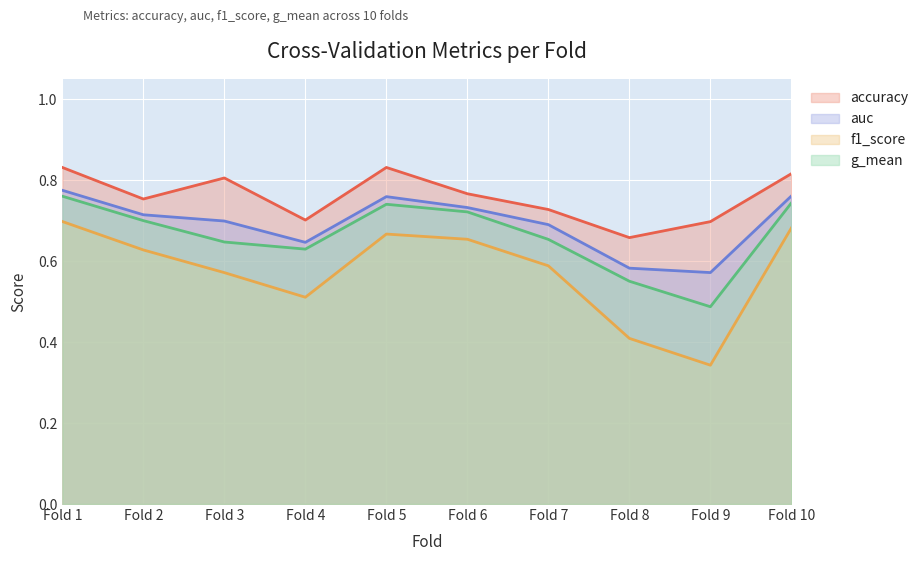

Which series has the largest range (max minus min)?

f1_score